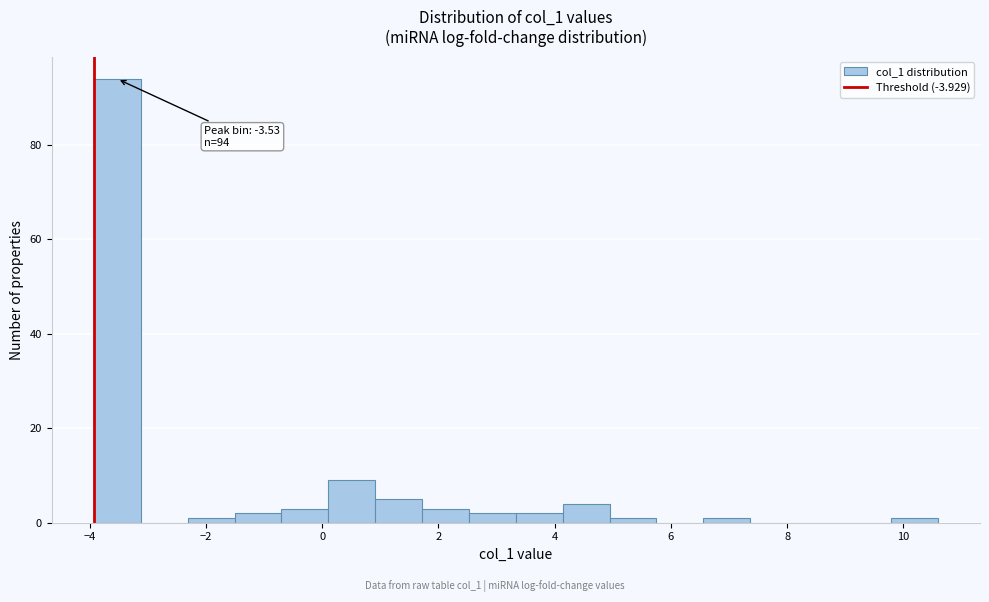

Which range on the x-axis has the tallest bar?

-4.0 to -3.2